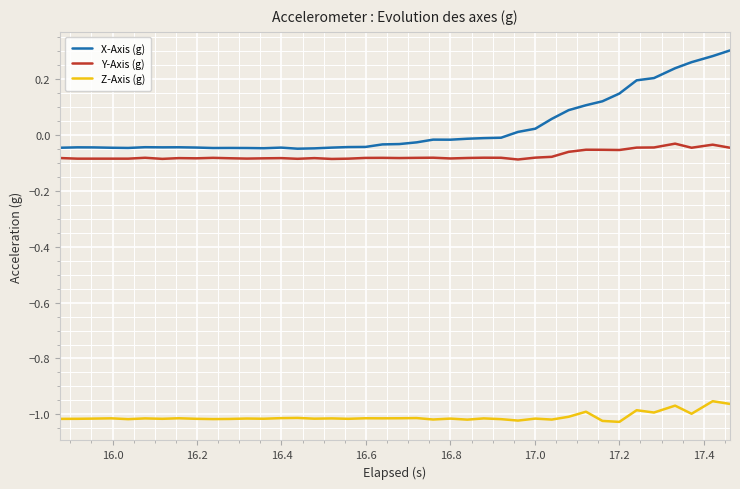

Is this an area chart (filled region under the line)?

No